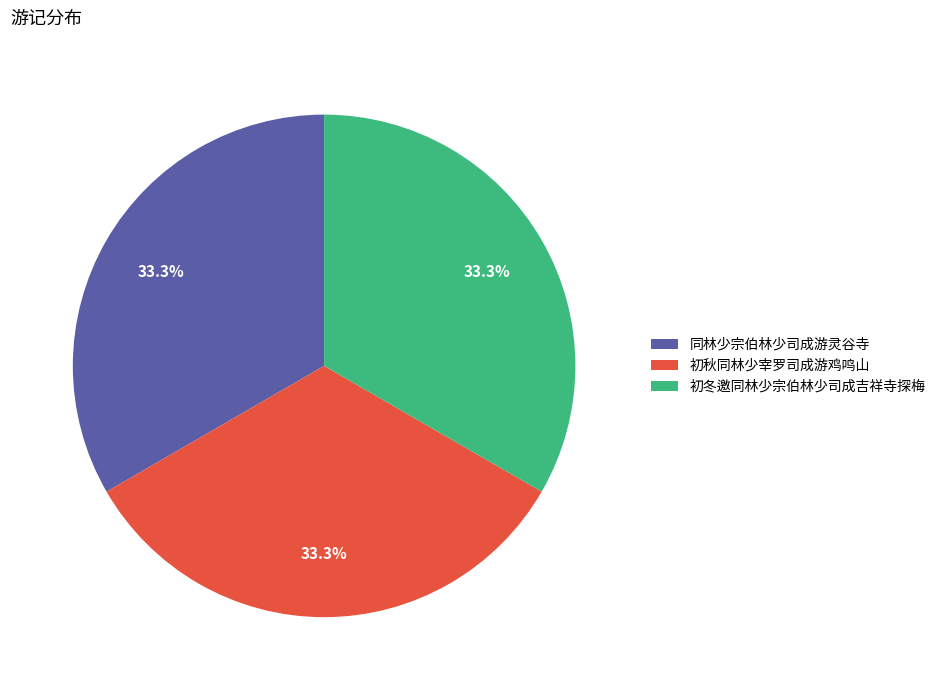

Combined, what portion of the pie is 初冬邀同林少宗伯林少司成吉祥寺探梅 and 同林少宗伯林少司成游灵谷寺?

66.7%